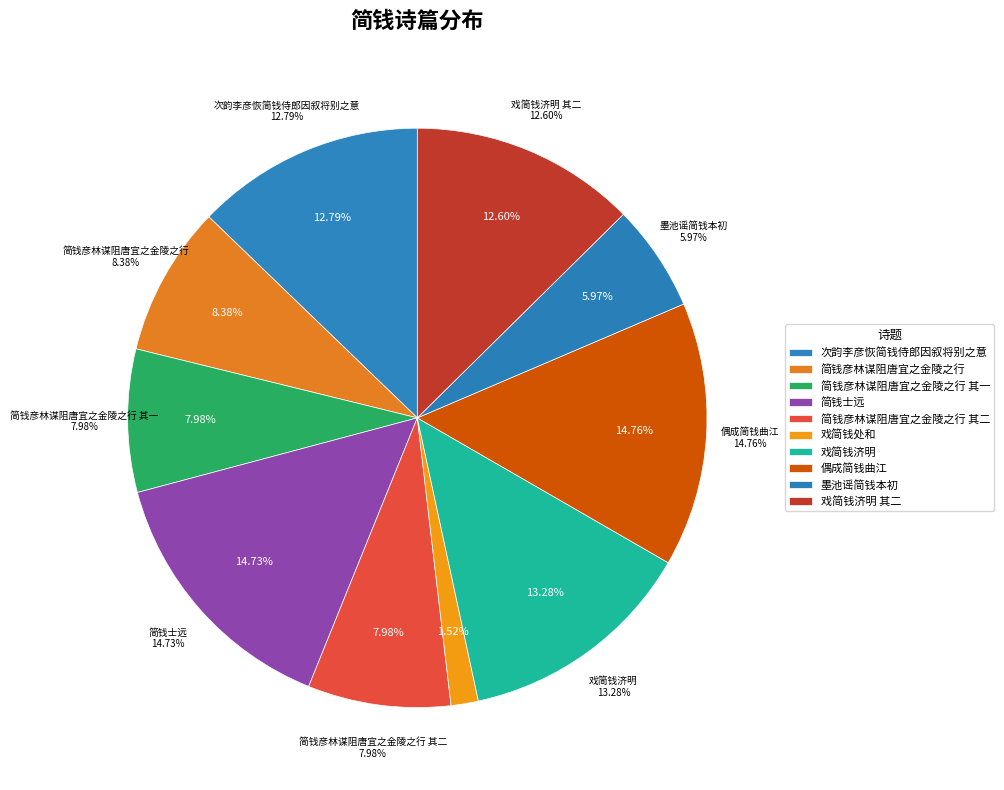

How many segments does this pie chart have?

10